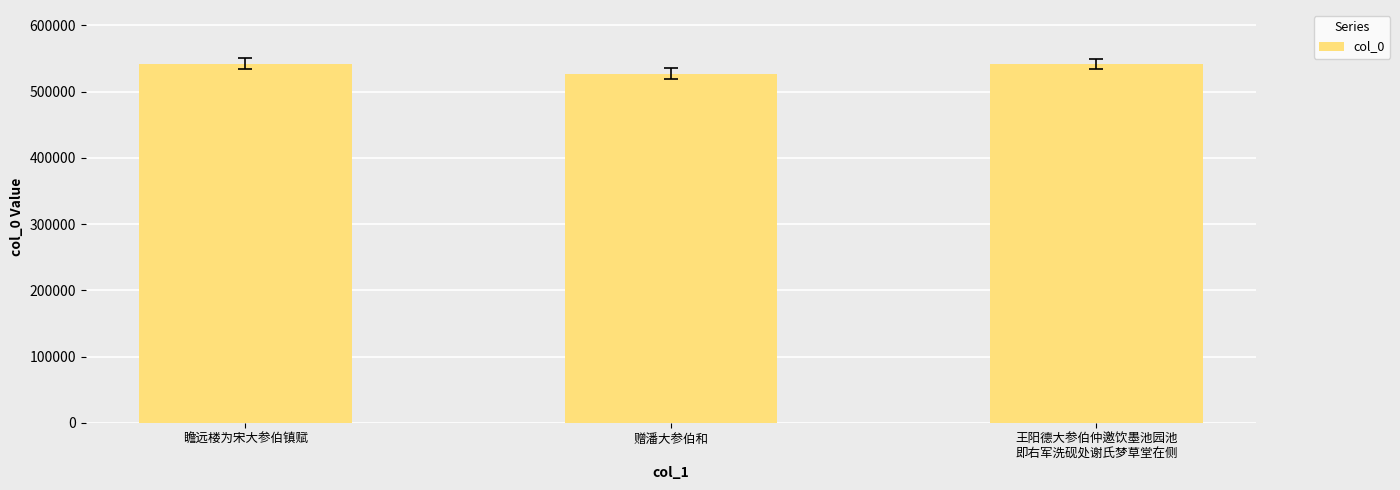

What is the label of the 2nd bar from the right?

赠潘大参伯和